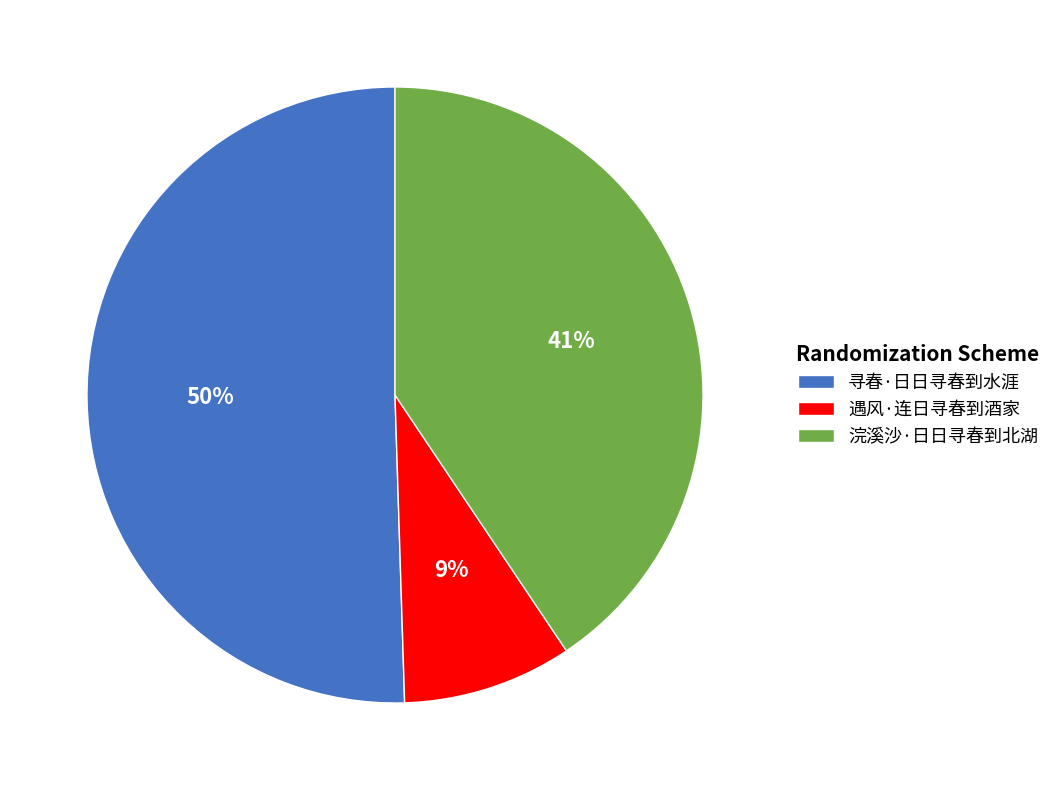

How many segments does this pie chart have?

3